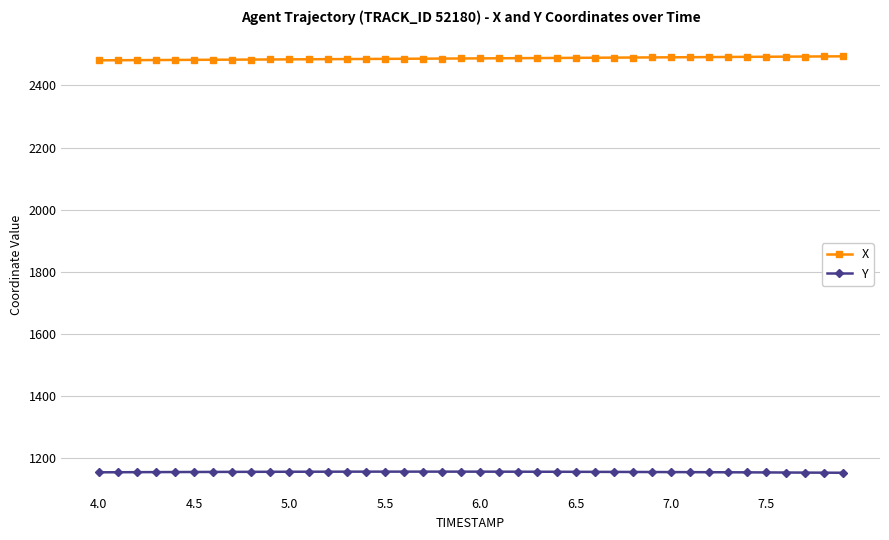

What is the value of the Y point at the 4th from the left?

1155.3